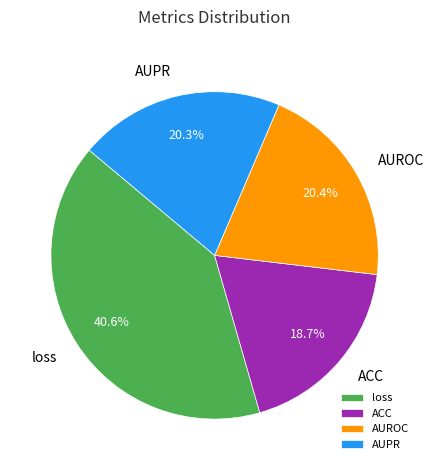

Is it true that ACC is 31% of the pie?

False